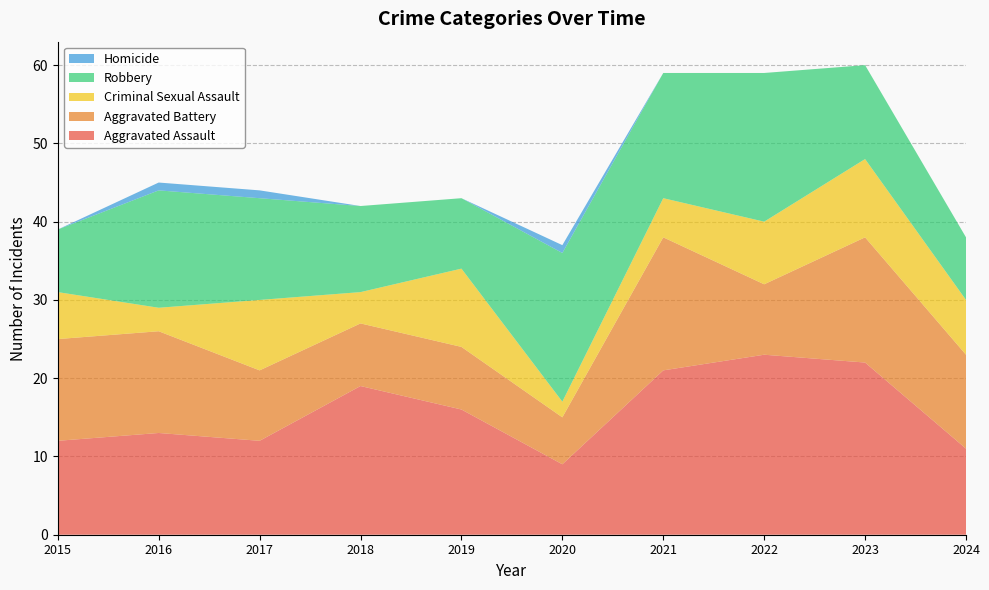

Reading left to right, list all the values displayed in this chart.

Aggravated Assault: 12	13	12	19	16	9	21	23	22	11
Aggravated Battery: 13	13	9	8	8	6	17	9	16	12
Criminal Sexual Assault: 6	3	9	4	10	2	5	8	10	7
Robbery: 8	15	13	11	9	19	16	19	12	8
Homicide: 0	1	1	0	0	1	0	0	0	0